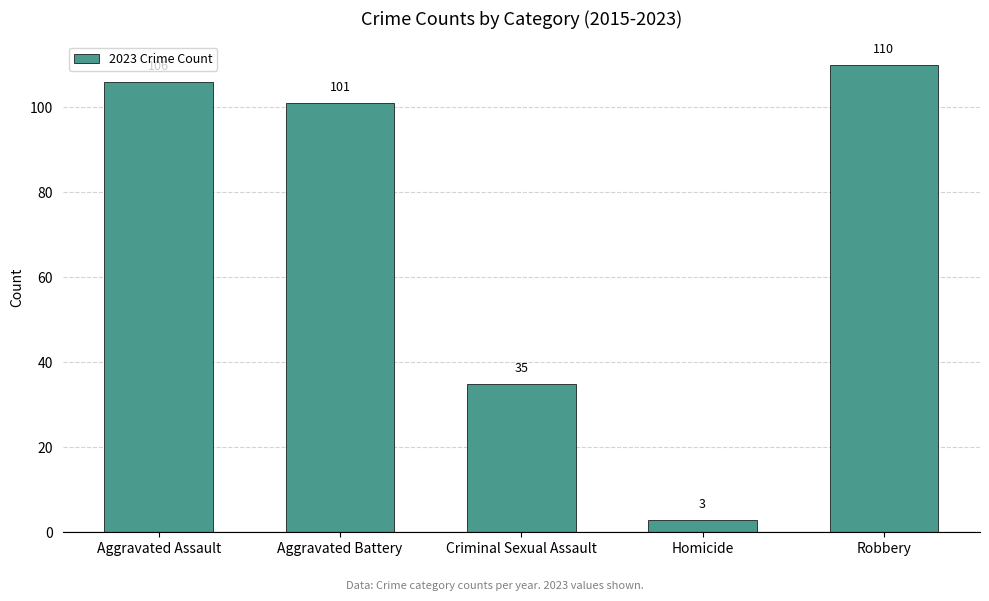

The value at Aggravated Assault is 71. True or false?

False